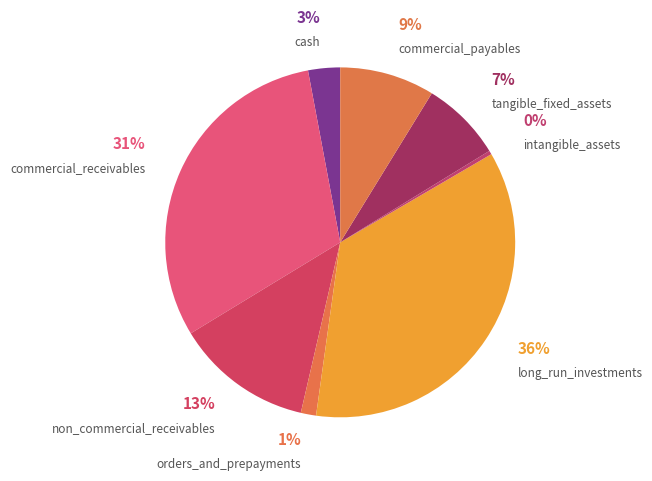

Is there a majority slice in this chart?

No